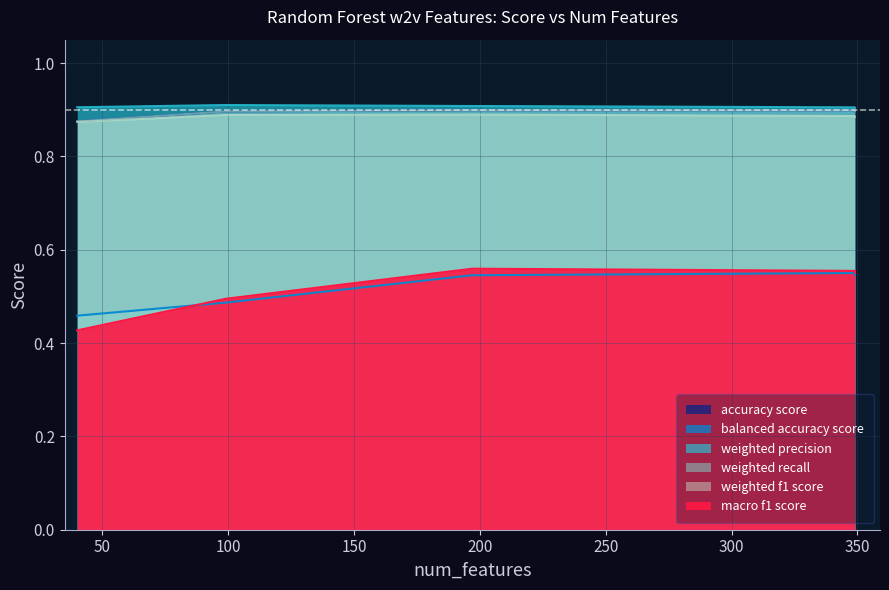

Is it true that weighted f1 score equals 1.2 at 197?

False